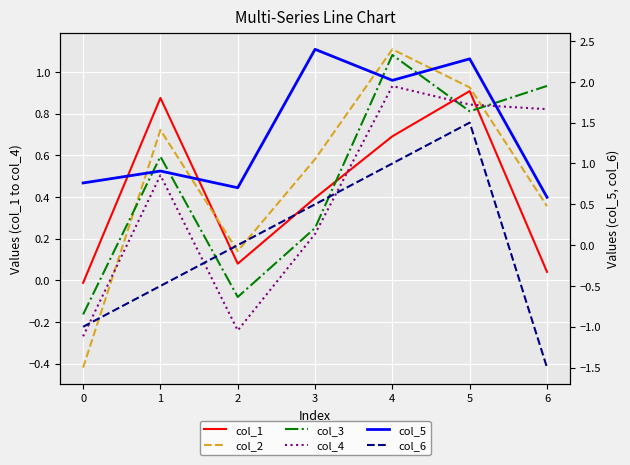

What is the average value of the col_3 series?

0.5